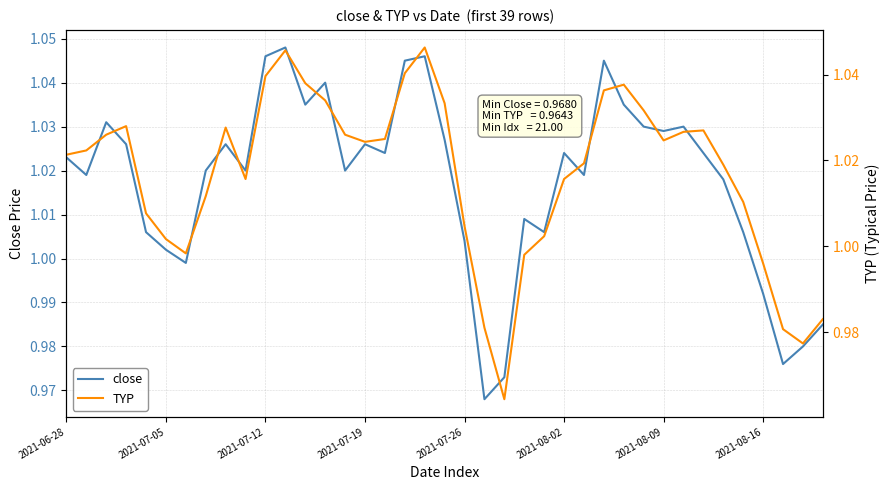

How many times do close and TYP cross each other?

20